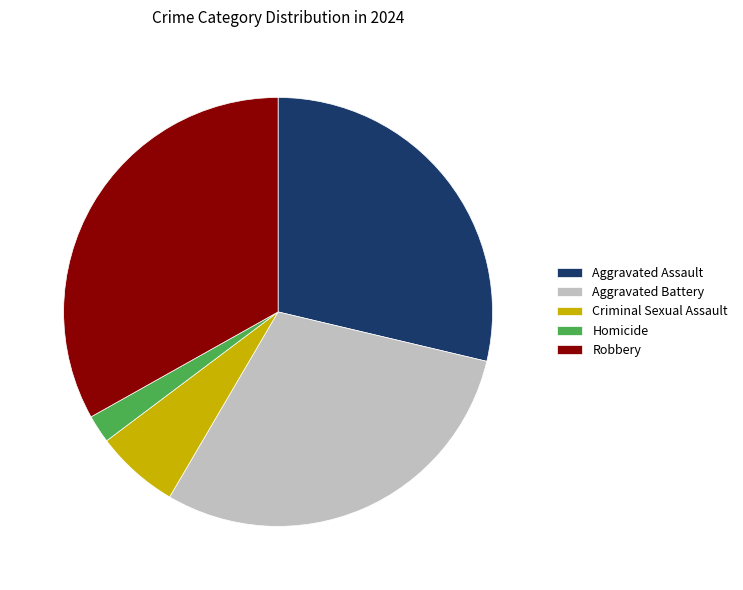

Is the sum of Robbery and Aggravated Battery greater than half?

Yes